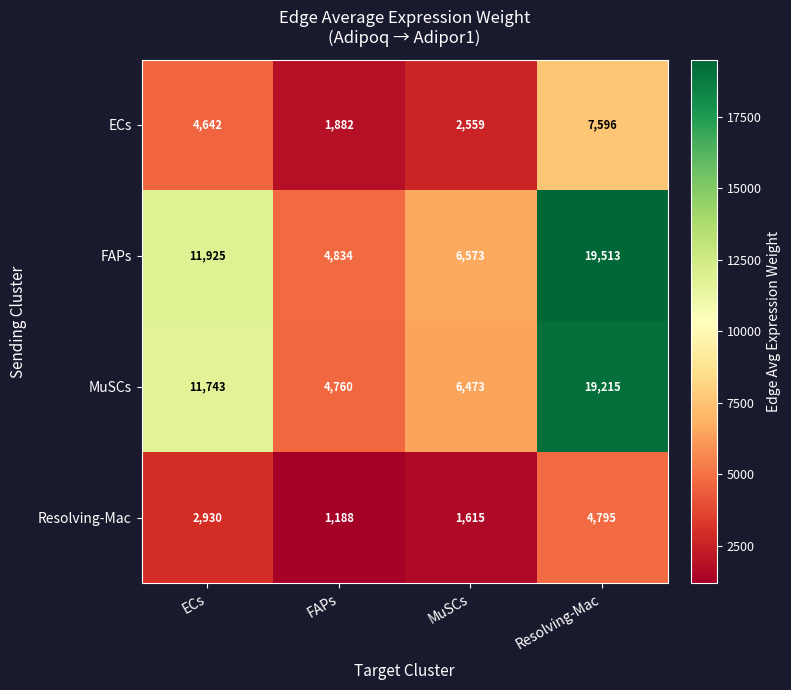

What is the sum of the Resolving-Mac values at Resolving-Mac and ECs?

7725